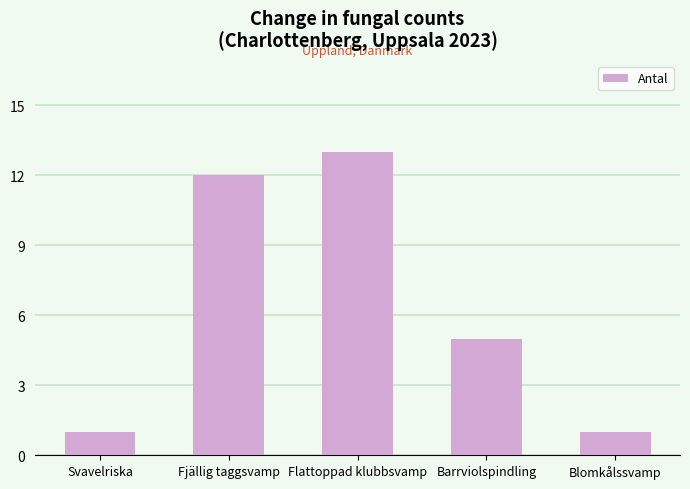

Approximately how many times larger is the value at Flattoppad klubbsvamp compared to Blomkålssvamp?

13.0